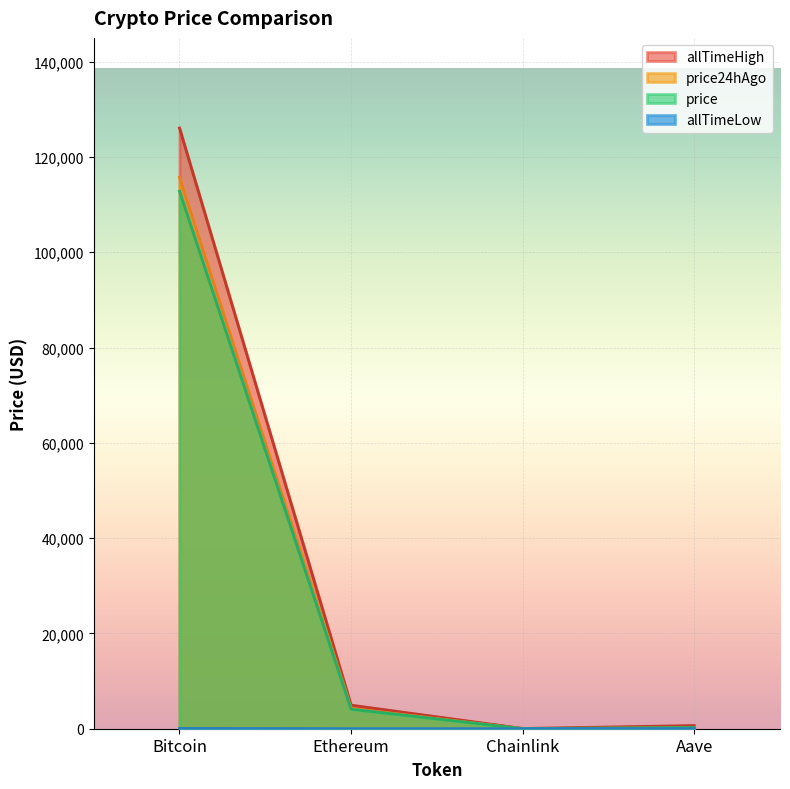

What is the approximate value of price at Aave?

252.2